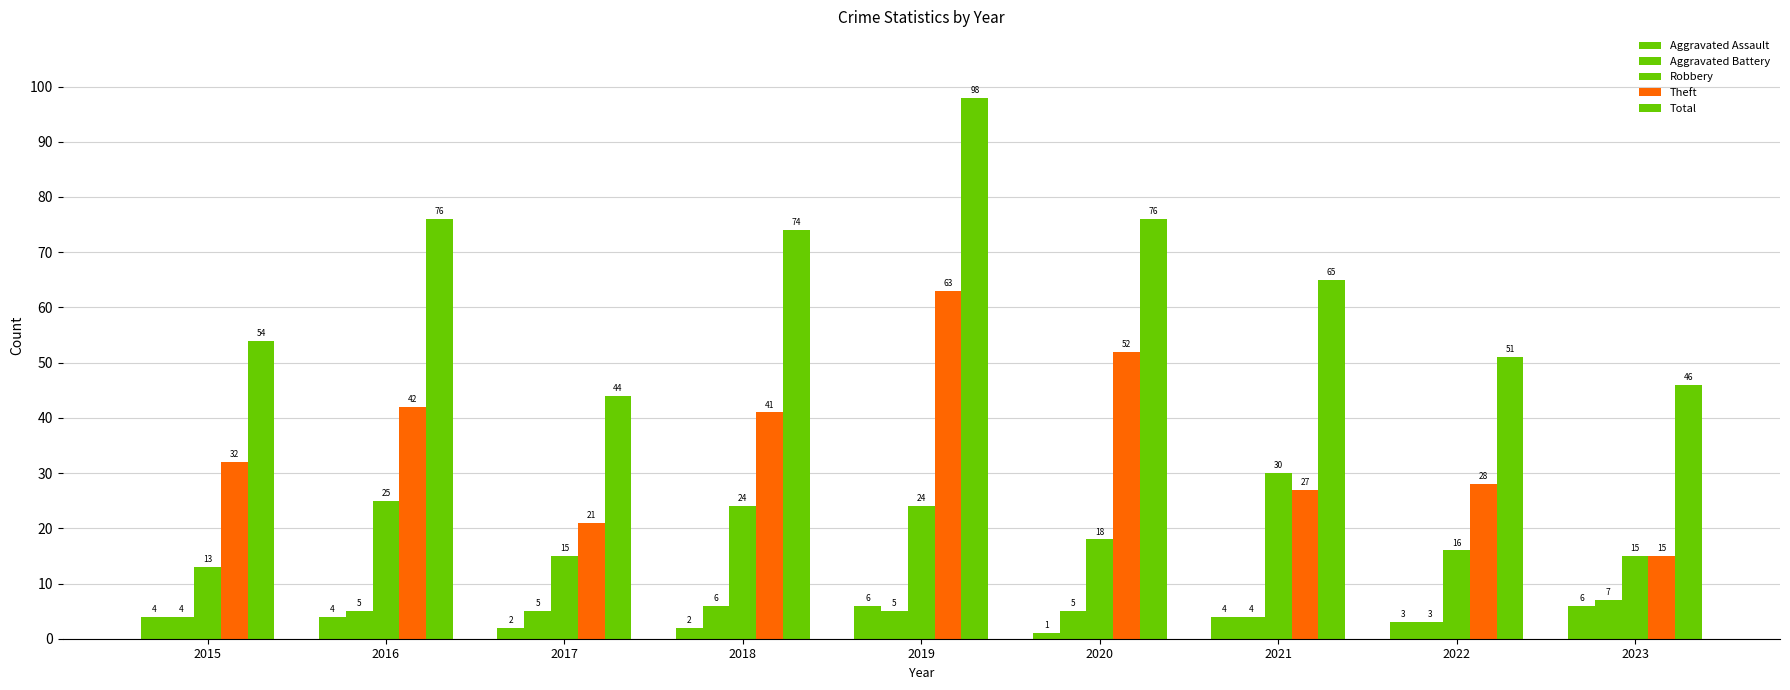

What is the value of the Theft bar at the 2nd from the left?

42